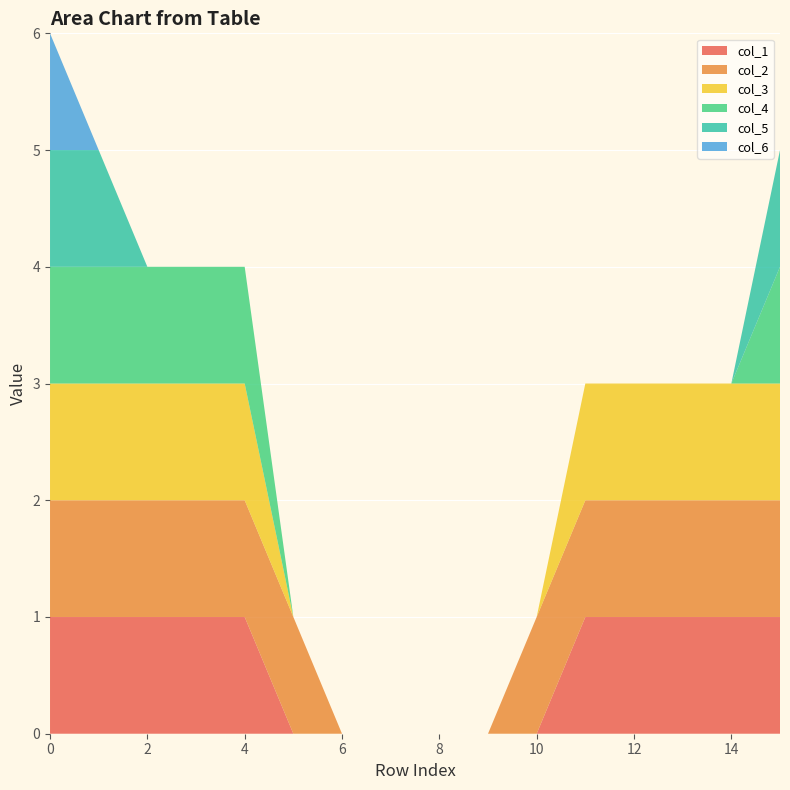

Reading left to right, transcribe all the data shown in this chart.

col_1: 1	1	1	1	1	0	0	0	0	0	0	1	1	1	1	1
col_2: 1	1	1	1	1	1	0	0	0	0	1	1	1	1	1	1
col_3: 1	1	1	1	1	0	0	0	0	0	0	1	1	1	1	1
col_4: 1	1	1	1	1	0	0	0	0	0	0	0	0	0	0	1
col_5: 1	1	0	0	0	0	0	0	0	0	0	0	0	0	0	1
col_6: 1	0	0	0	0	0	0	0	0	0	0	0	0	0	0	0